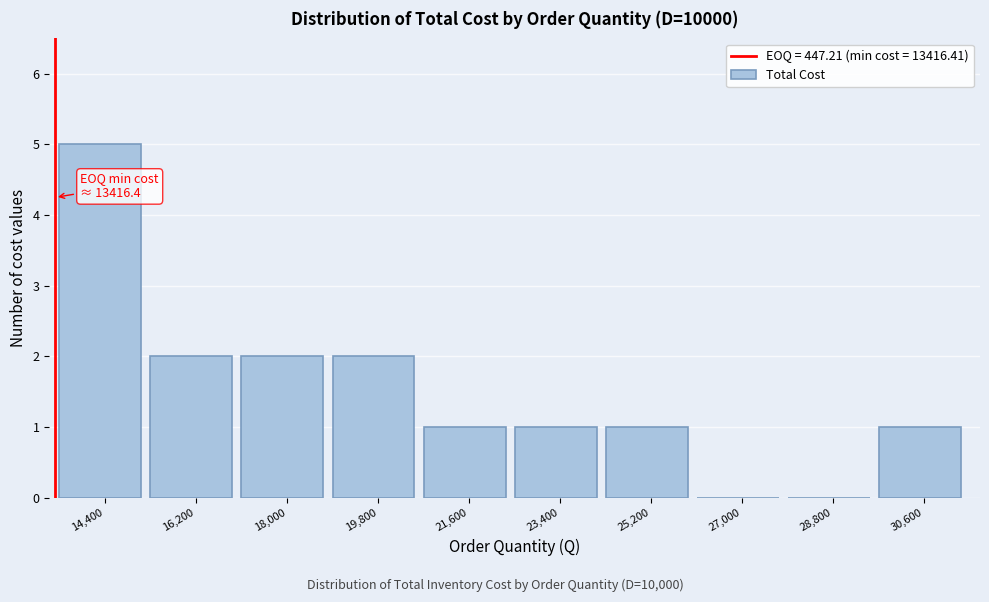

Which range on the x-axis has the tallest bar?

13500 to 15300